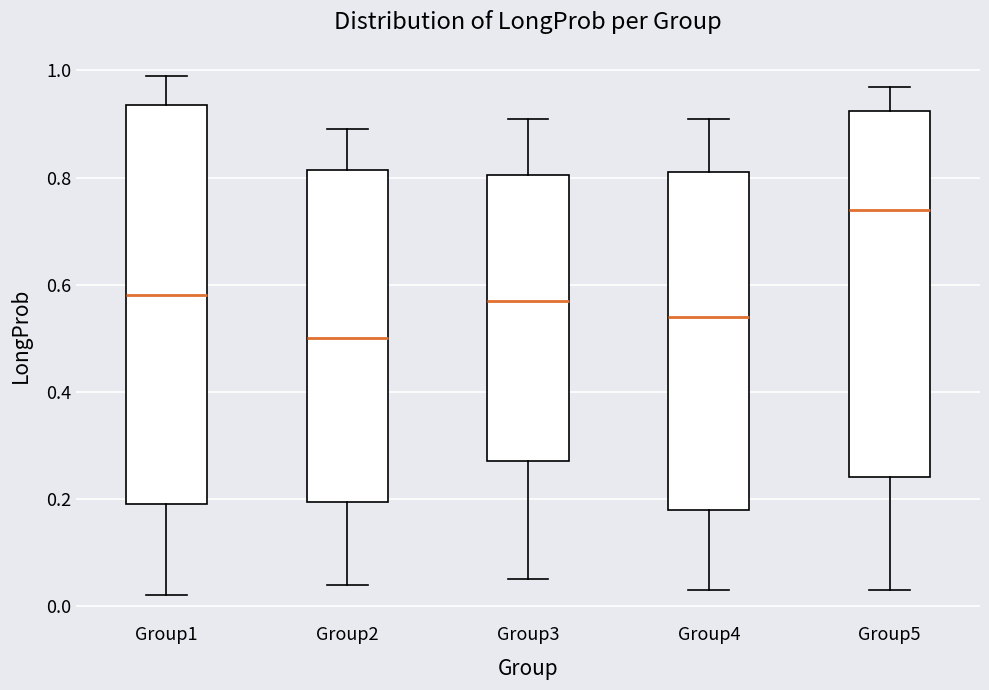

Comparing the boxes themselves (not the whiskers), which one is the tallest?

Group1